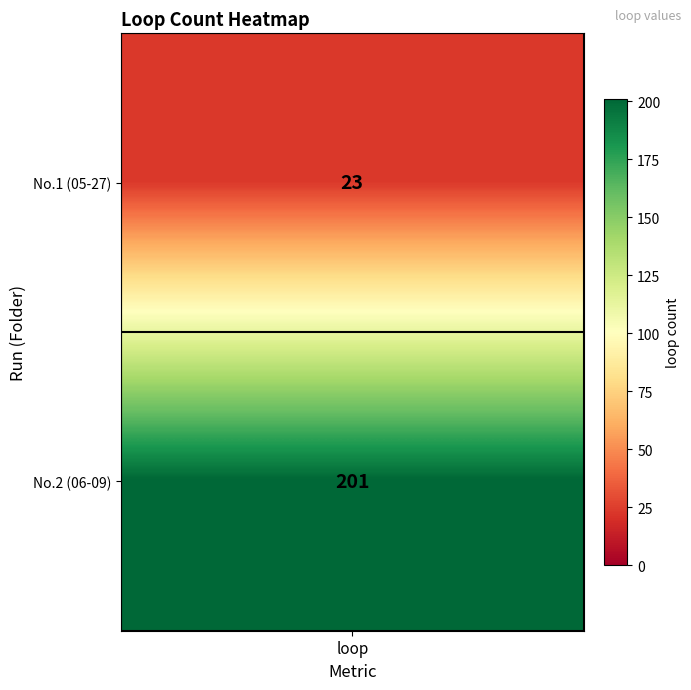

The chart shows a value of 23 at 0. True or false?

True